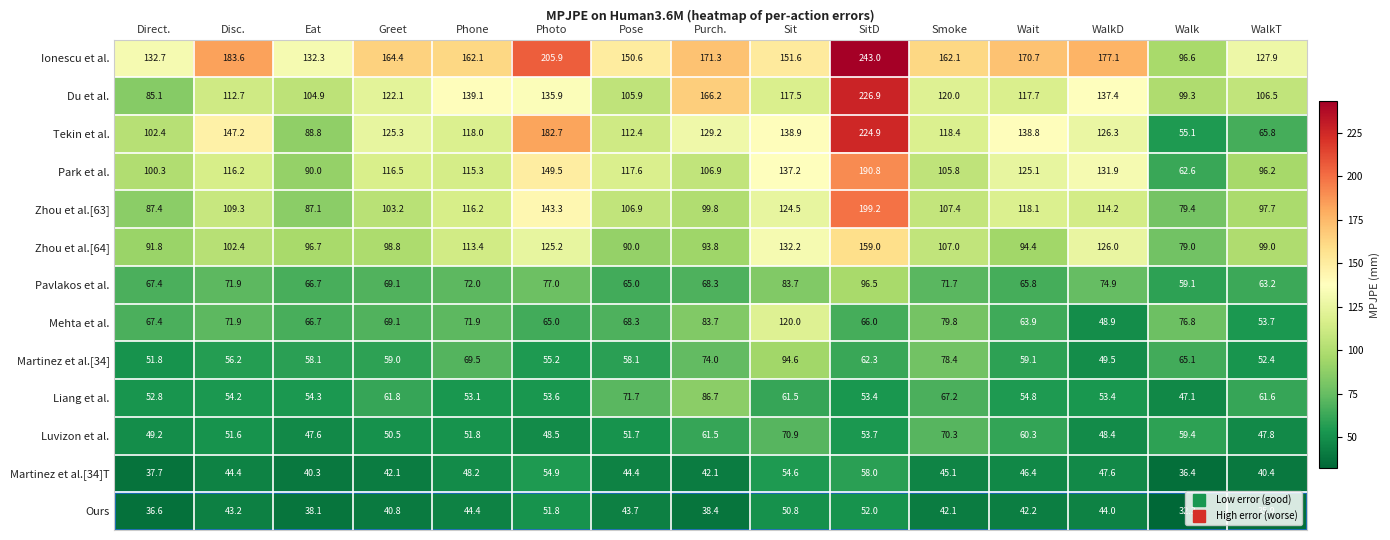

What is the approximate value of Ours at Photo?

51.8